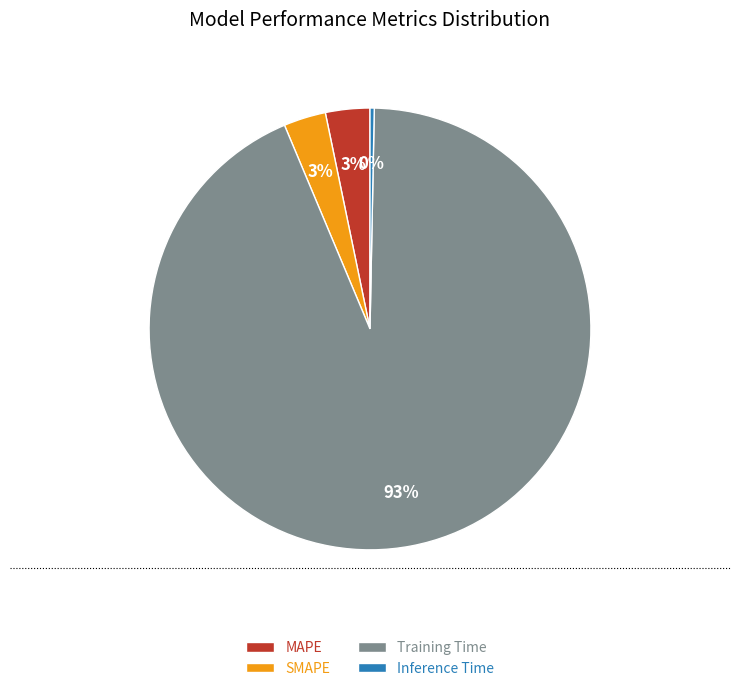

To the nearest percent, what portion does SMAPE represent?

3%